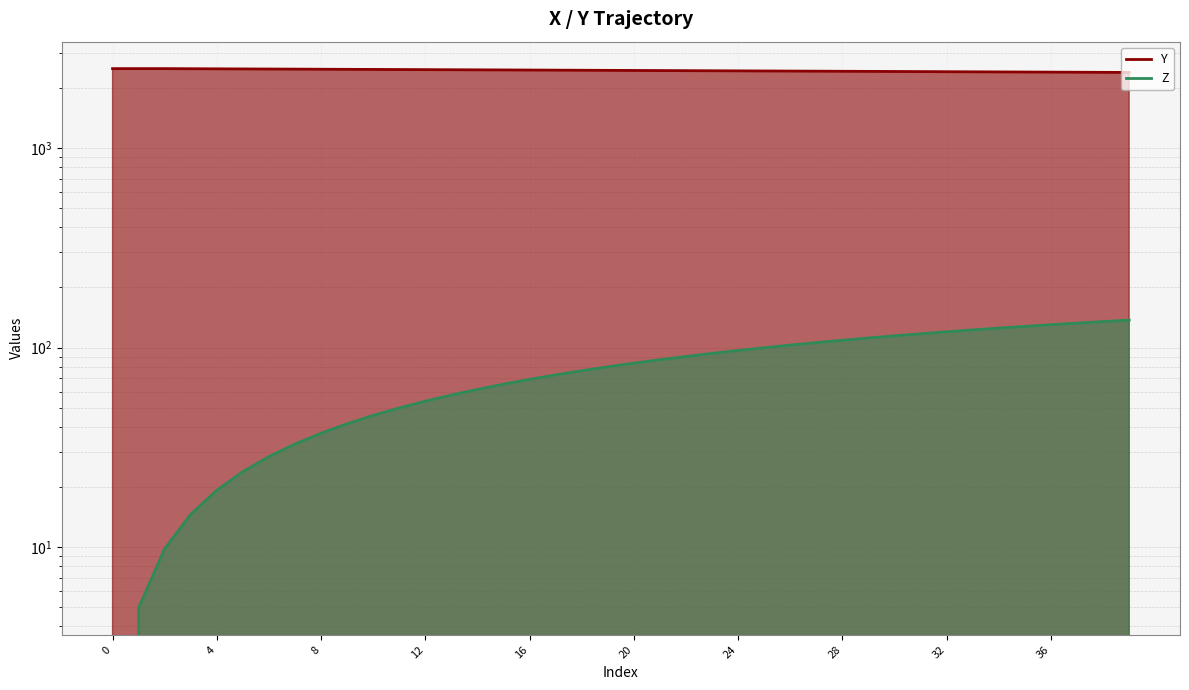

True or false: Y has more than 0 points higher than both neighbors.

False